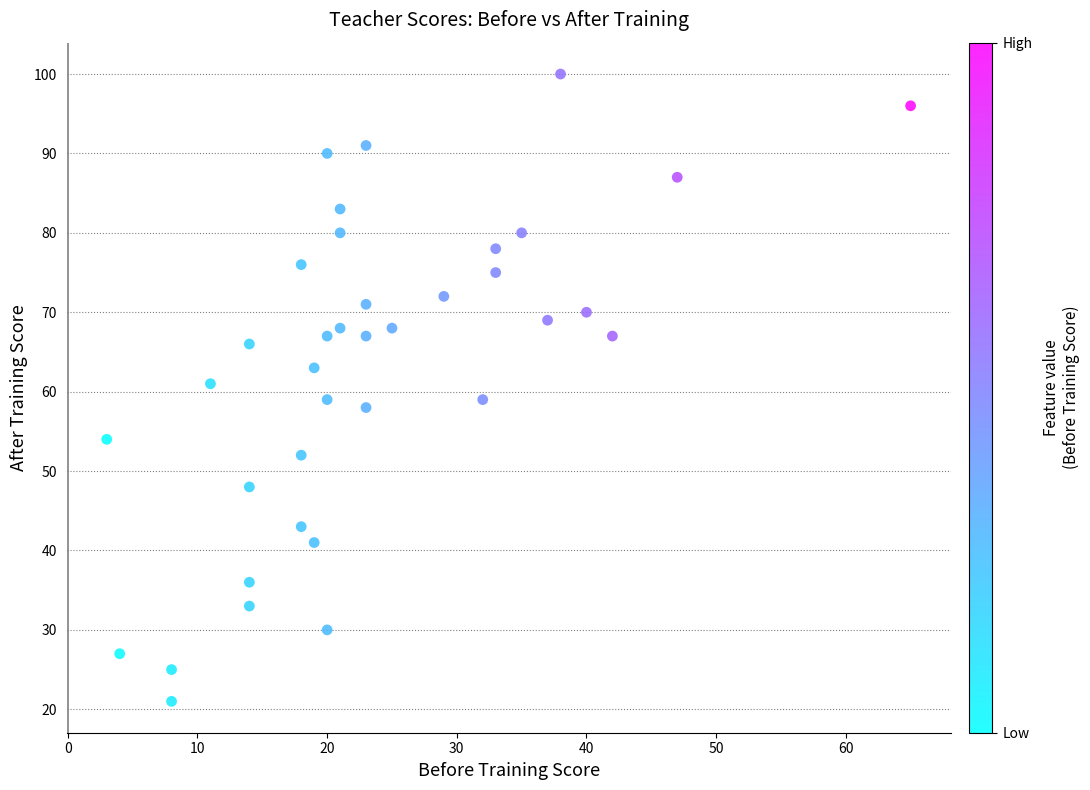

What is the range of Y values (max minus min)?

79